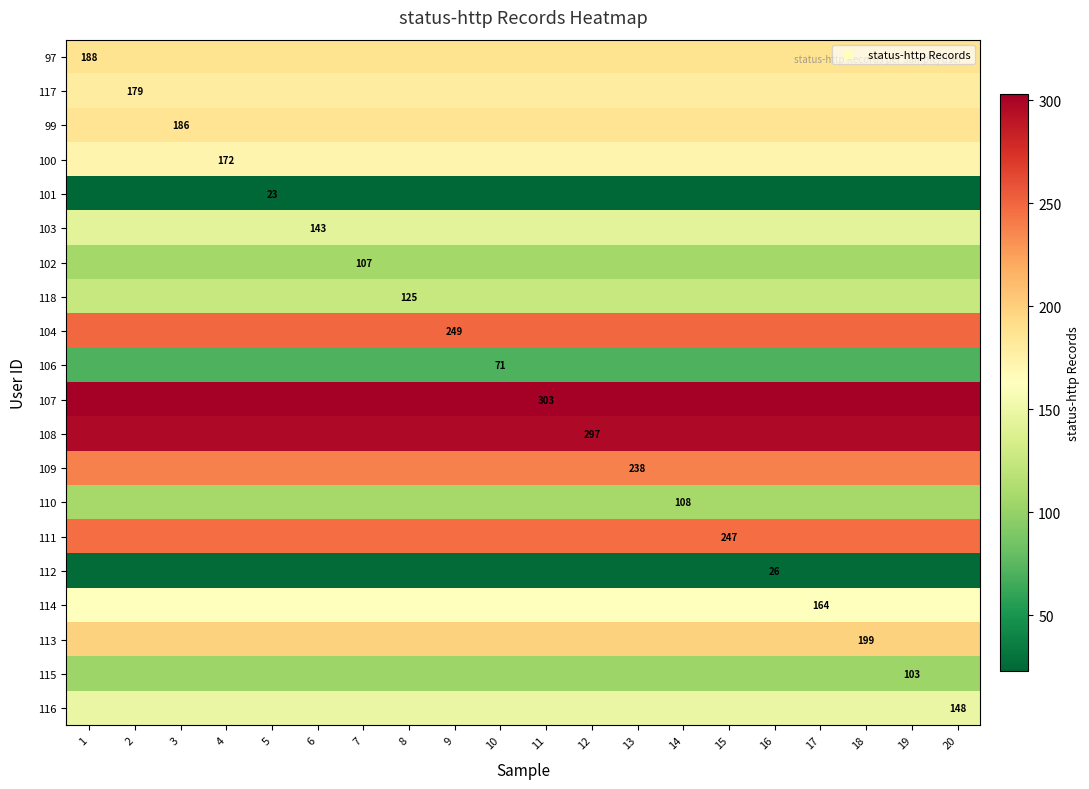

Which series has the largest total across all categories?

107